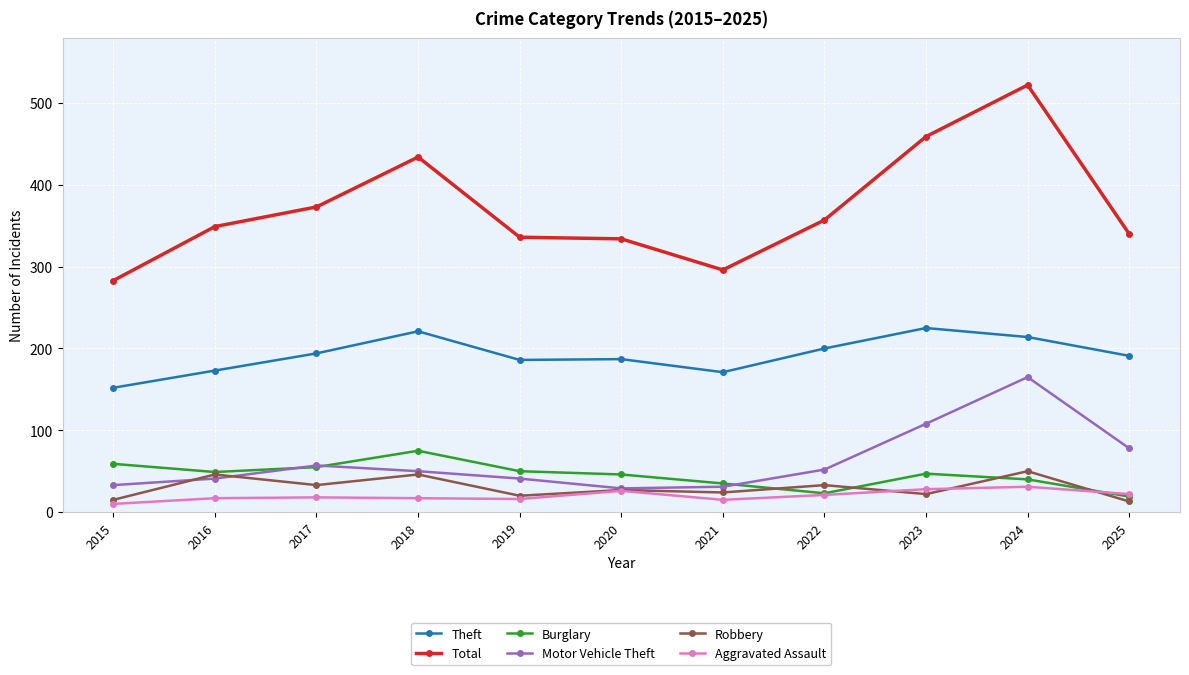

What is the average value of the Robbery series?

30